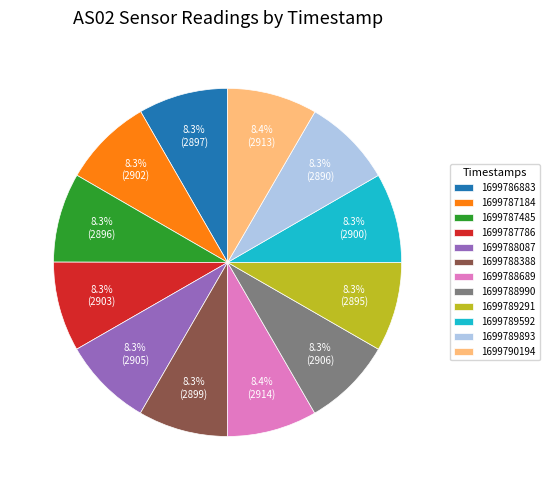

Count the number of slices in the pie.

12